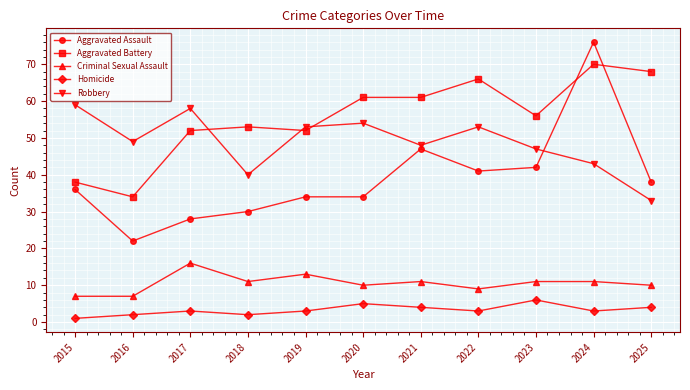

What is the spread (max minus min) of values at 2018?

51